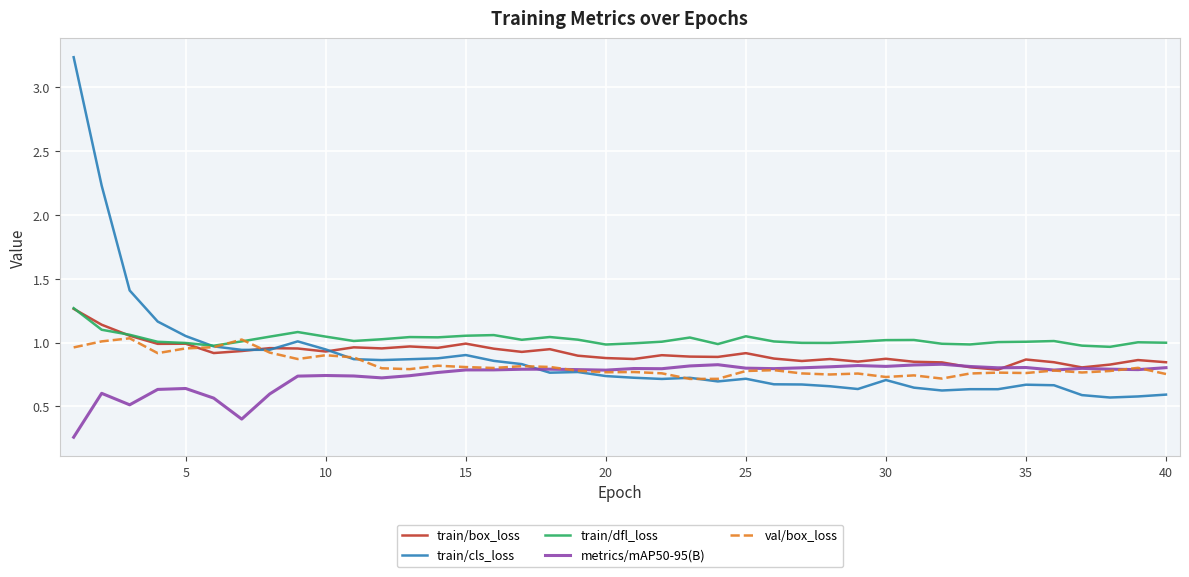

True or false: train/dfl_loss and metrics/mAP50-95(B) cross at least once.

False